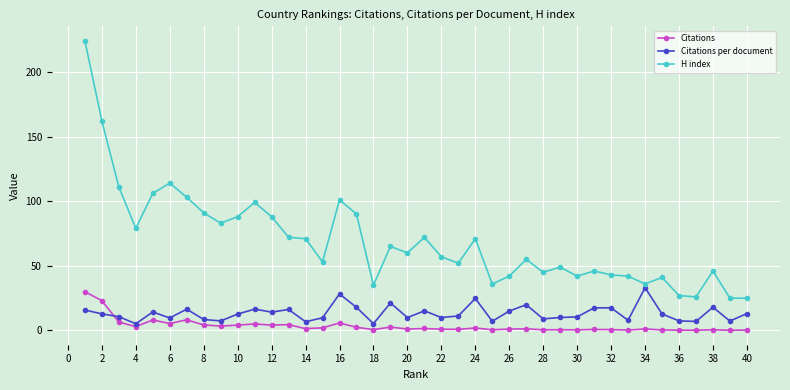

What are all the series names shown in the legend?

Citations, Citations per document, H index